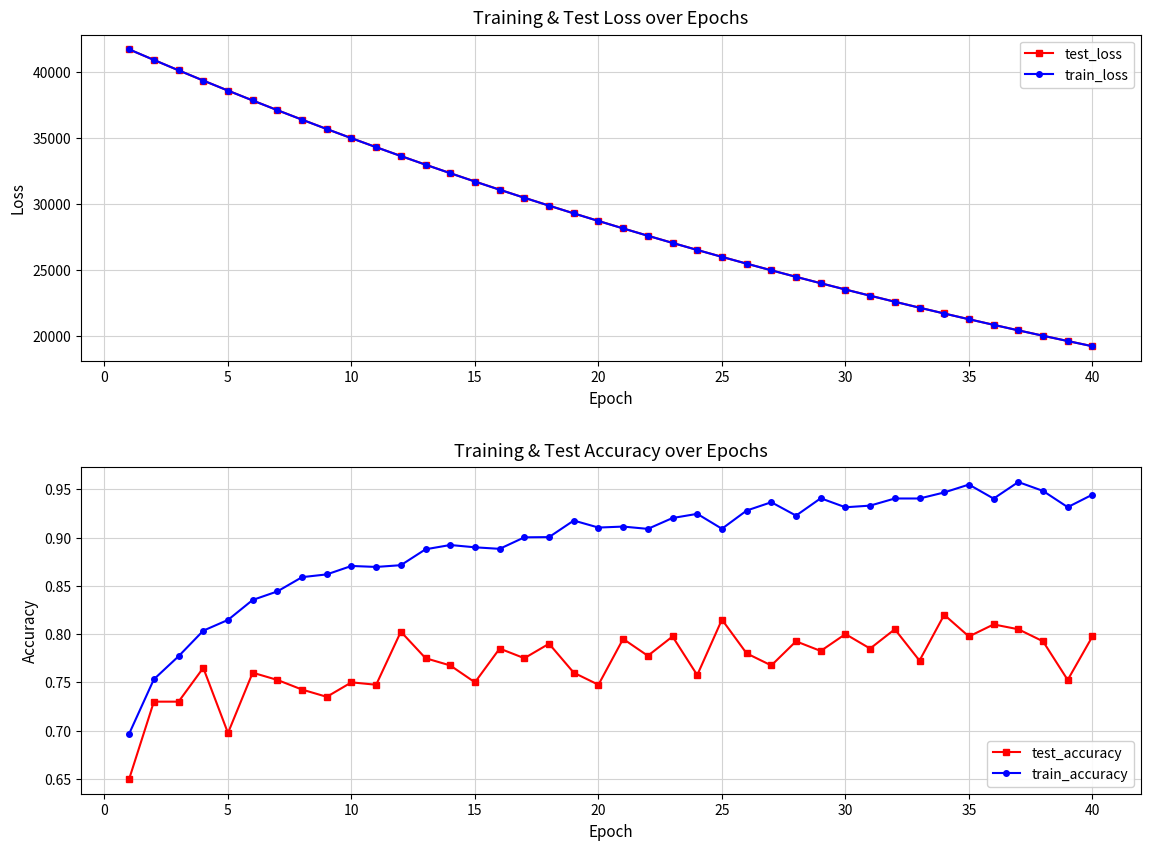

Reading left to right, extract all data points from this chart.

test_loss: 41674.0	40877.8	40091.5	39317.8	38558.9	37811.5	37078.5	36359.0	35652.0	34958.4	34278.2	33609.6	32953.7	32310.9	31679.6	31061.0	30451.9	29855.7	29270.1	28696.2	28131.7	27578.3	27035.6	26502.3	25980.2	25465.9	24963.1	24469.1	23984.8	23508.7	23042.6	22584.6	22135.2	21694.1	21261.5	20837.0	20420.6	20012.3	19611.8	19218.2
train_loss: 41674.7	40878.1	40090.7	39317.0	38556.8	37809.9	37076.5	36356.1	35649.4	34955.4	34274.9	33607.0	32951.4	32307.7	31676.8	31057.5	30449.2	29852.8	29267.1	28692.7	28128.8	27575.4	27032.5	26499.7	25977.2	25463.9	24960.5	24466.8	23982.0	23506.6	23040.0	22582.1	22132.8	21692.0	21259.4	20835.2	20418.7	20010.3	19609.6	19216.3
test_accuracy: 0.7	0.7	0.7	0.8	0.7	0.8	0.8	0.7	0.7	0.8	0.7	0.8	0.8	0.8	0.8	0.8	0.8	0.8	0.8	0.7	0.8	0.8	0.8	0.8	0.8	0.8	0.8	0.8	0.8	0.8	0.8	0.8	0.8	0.8	0.8	0.8	0.8	0.8	0.8	0.8
train_accuracy: 0.7	0.8	0.8	0.8	0.8	0.8	0.8	0.9	0.9	0.9	0.9	0.9	0.9	0.9	0.9	0.9	0.9	0.9	0.9	0.9	0.9	0.9	0.9	0.9	0.9	0.9	0.9	0.9	0.9	0.9	0.9	0.9	0.9	0.9	1.0	0.9	1.0	0.9	0.9	0.9